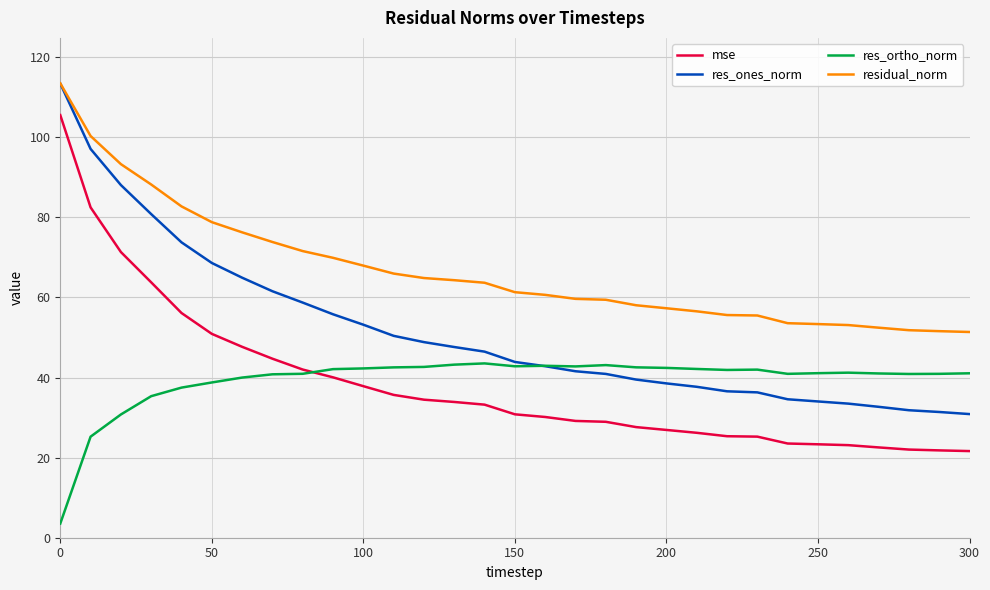

What is the minimum value shown in the chart?

3.5